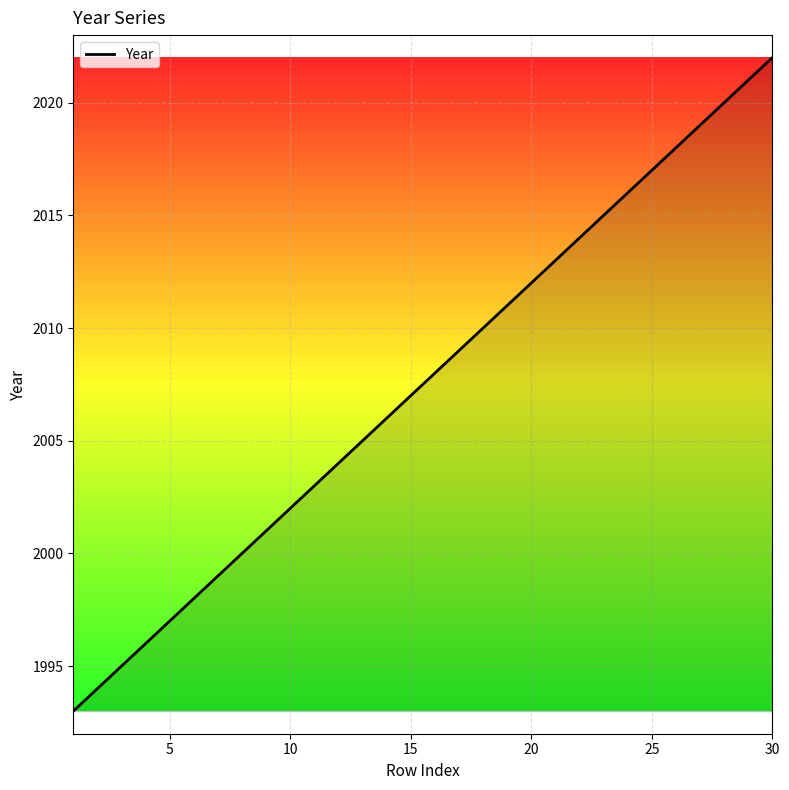

What is the difference between the maximum and minimum values?

29